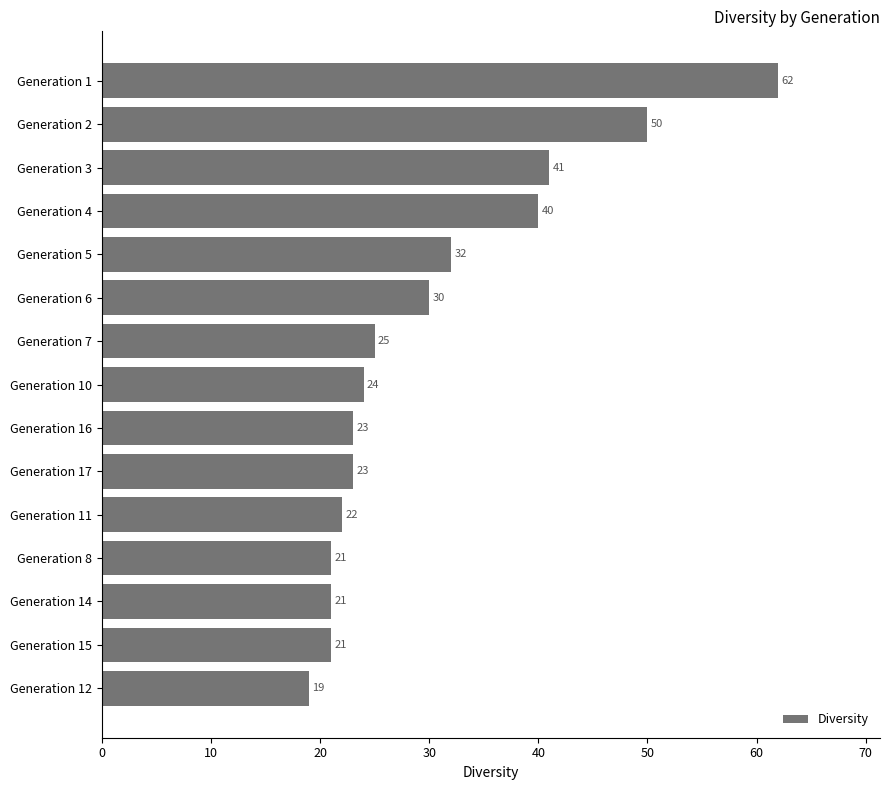

What is the label of the 13th bar from the bottom?

Generation 3